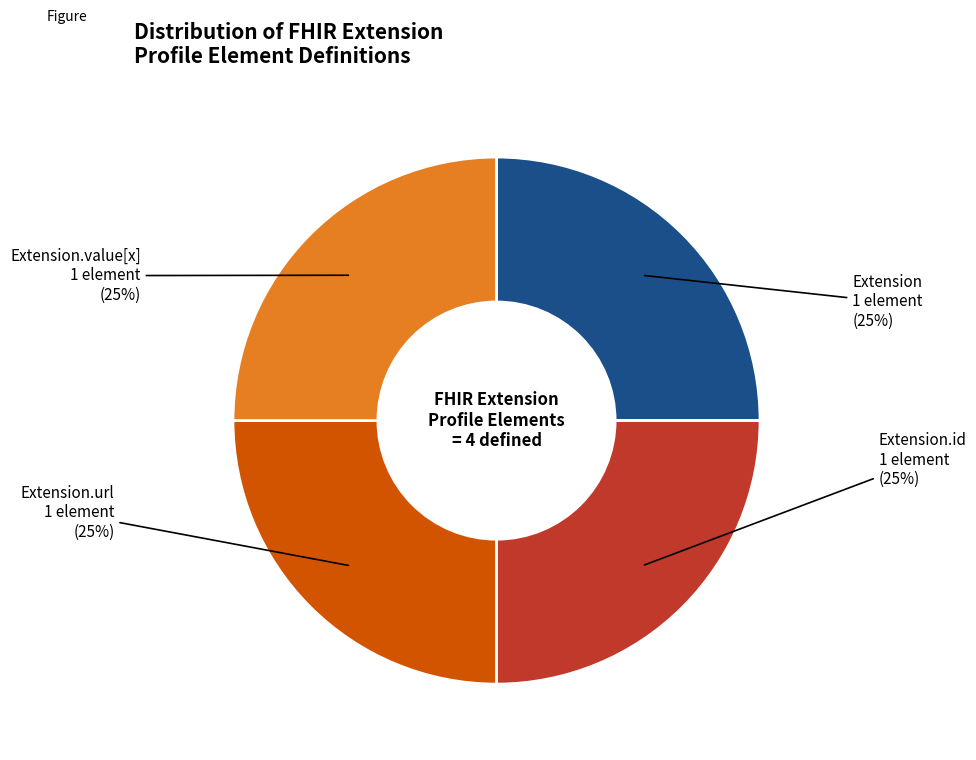

Is there a majority slice in this chart?

No